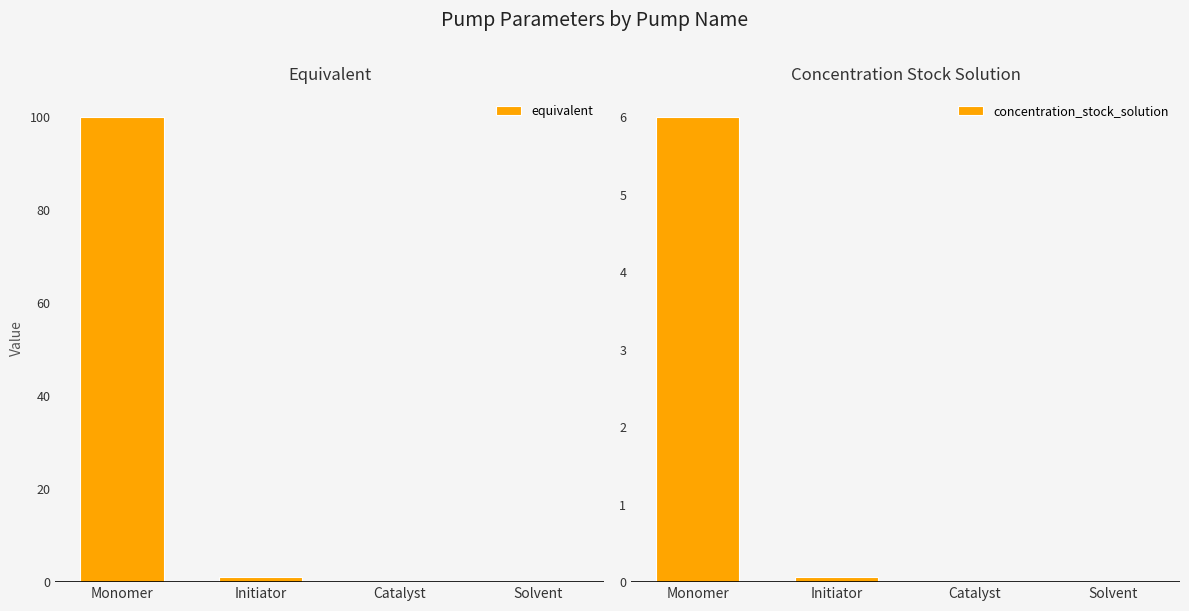

At which category is the sum across all series the highest?

Monomer